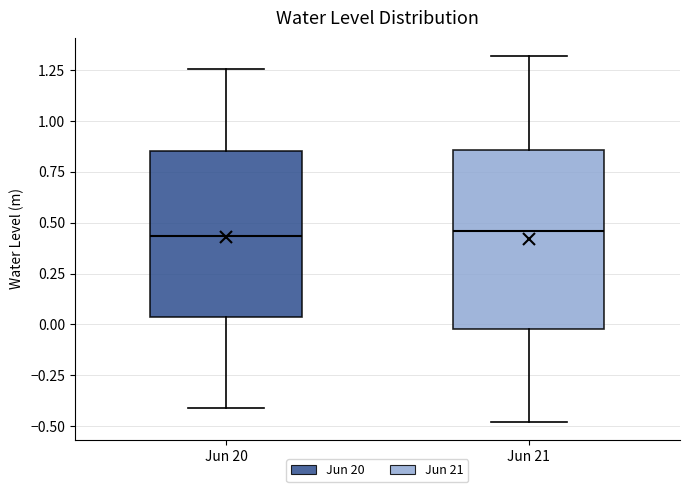

Reading left to right, transcribe this box plot: for each box, give where its median line is, the range the box spans, and where its two whiskers end, as read against the y-axis. The values are not printed on the chart, so give them approximately, as read against the axis.

Jun 20: median 0.45, box 0.05 to 0.85, whiskers -0.40 to 1.25
Jun 21: median 0.45, box 0.00 to 0.85, whiskers -0.50 to 1.30